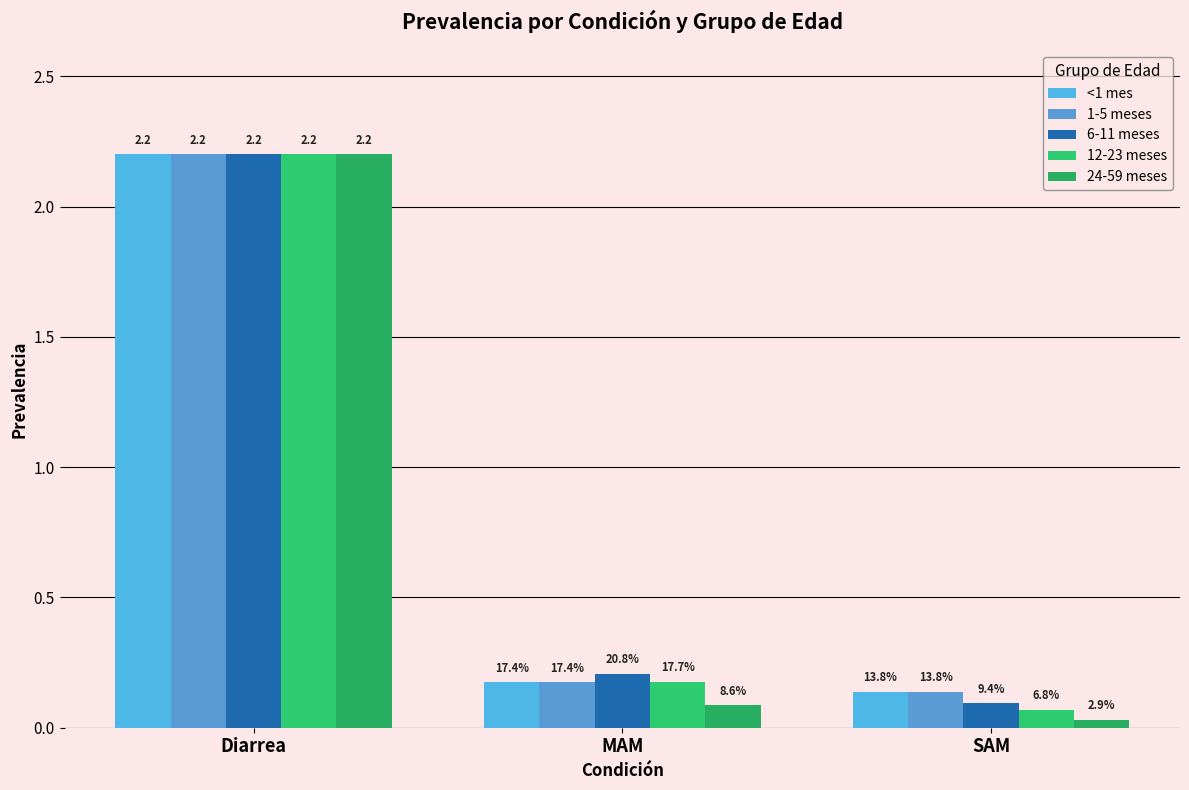

What is the total value across all series at Diarrea?

11.0